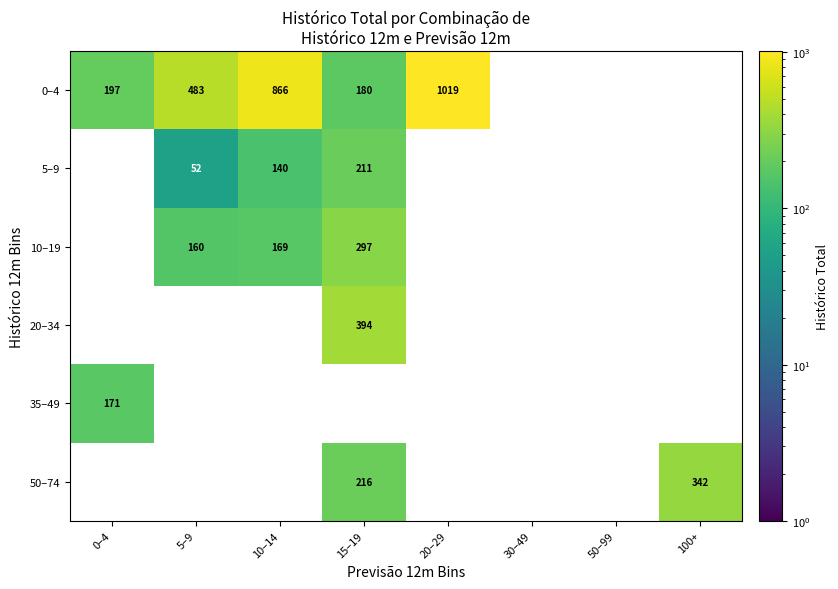

What is the greatest value displayed?

1019.0